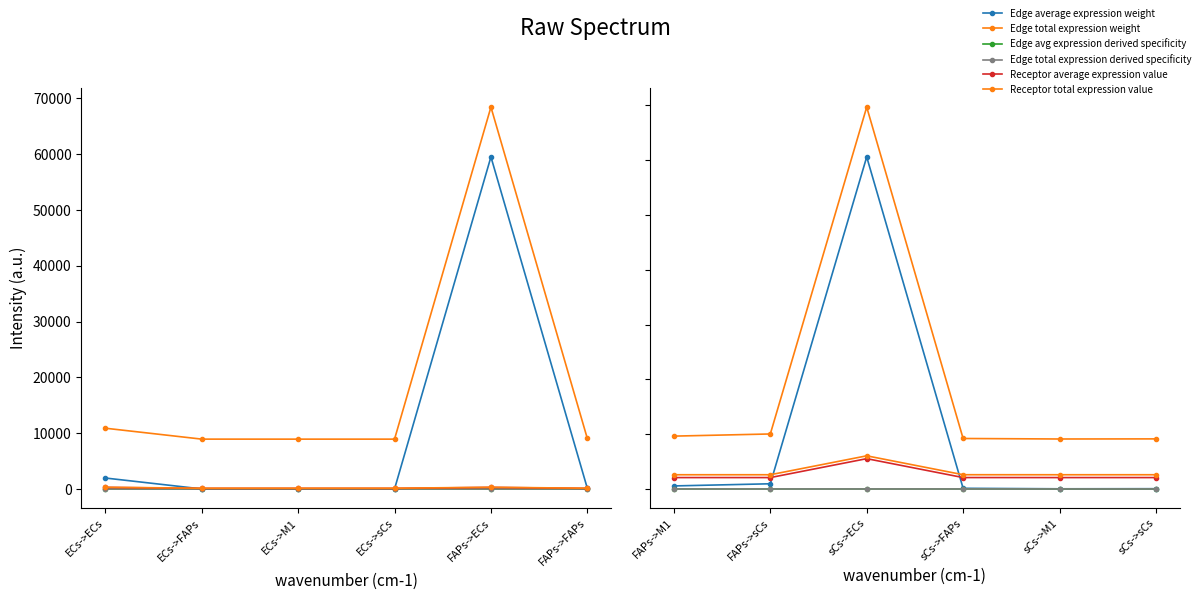

What is the approximate value of Edge avg expression derived specificity at sCs->ECs?

0.1